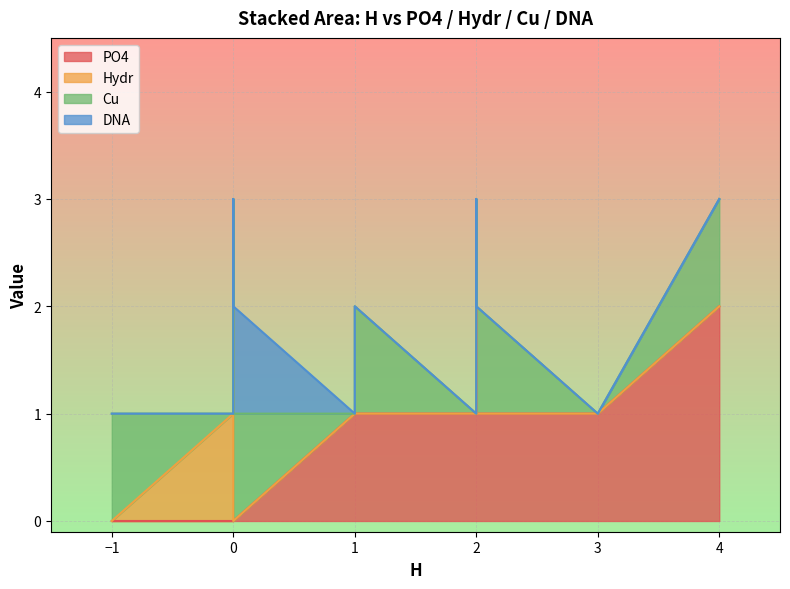

True or false: Hydr has more than 2 points higher than both neighbors.

False